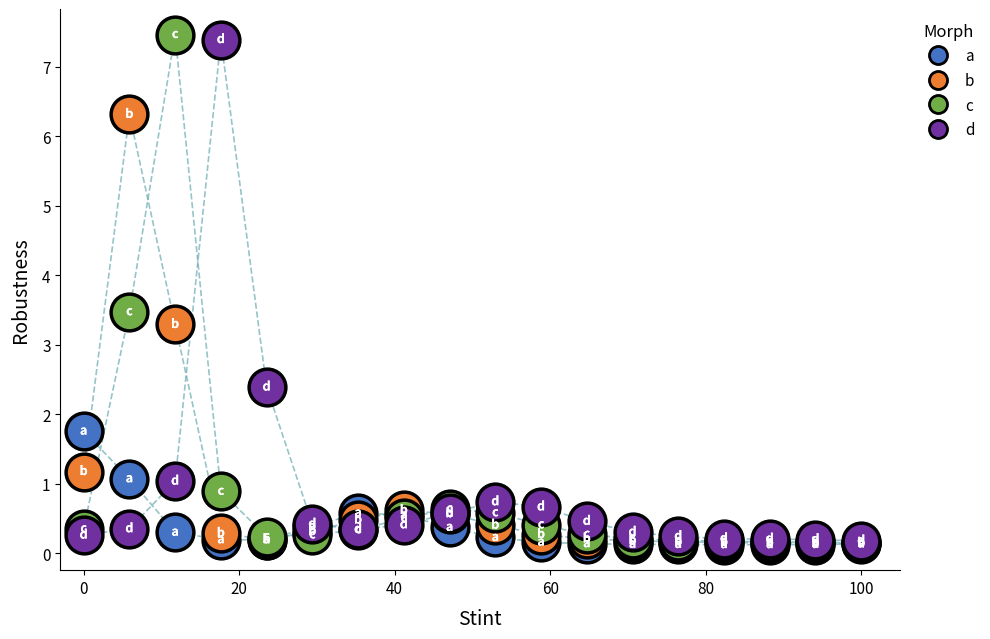

Across all series, what Y value is closest to 3?

3.3